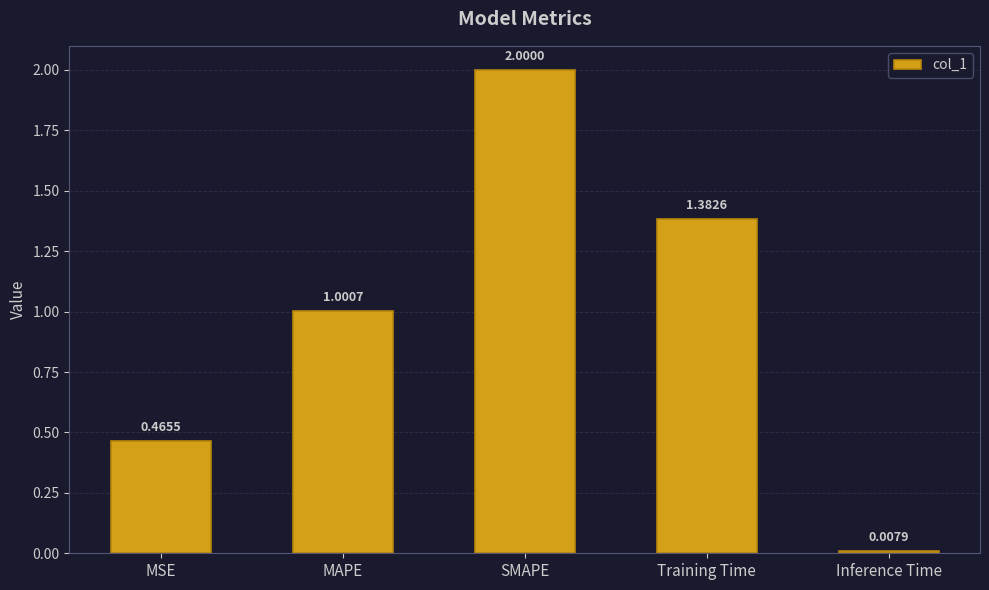

Does the chart contain stacked bars?

No